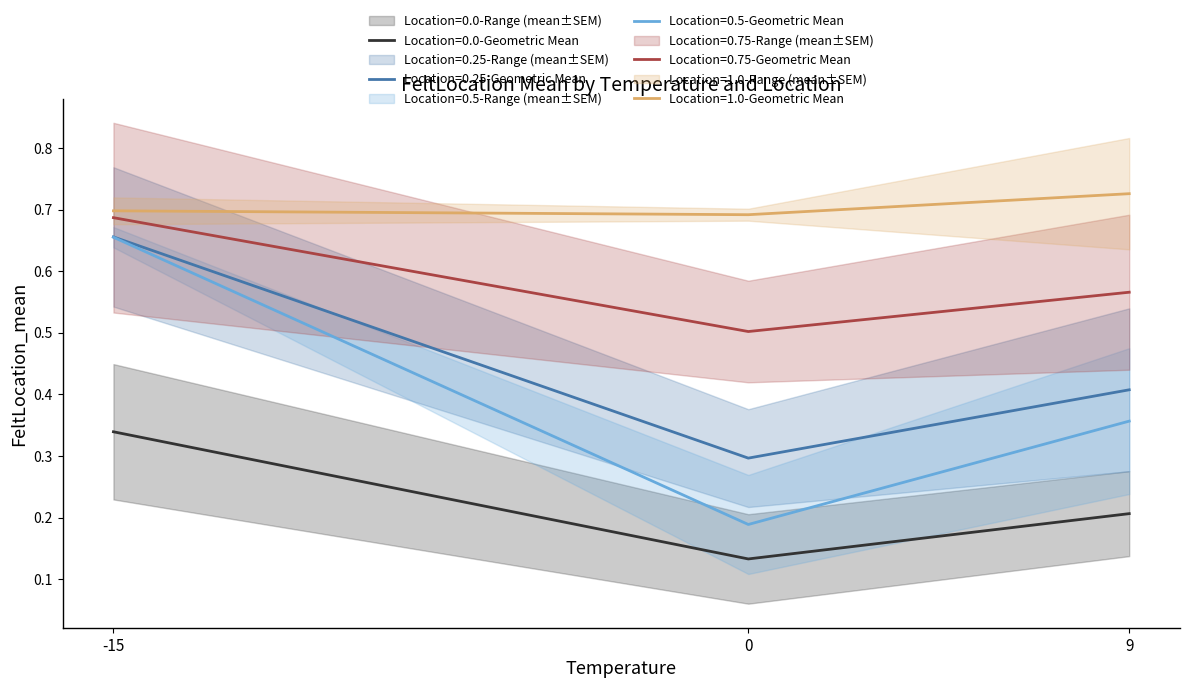

Is it true that Location=0.25-Geometric Mean equals 0.3 at -15?

False